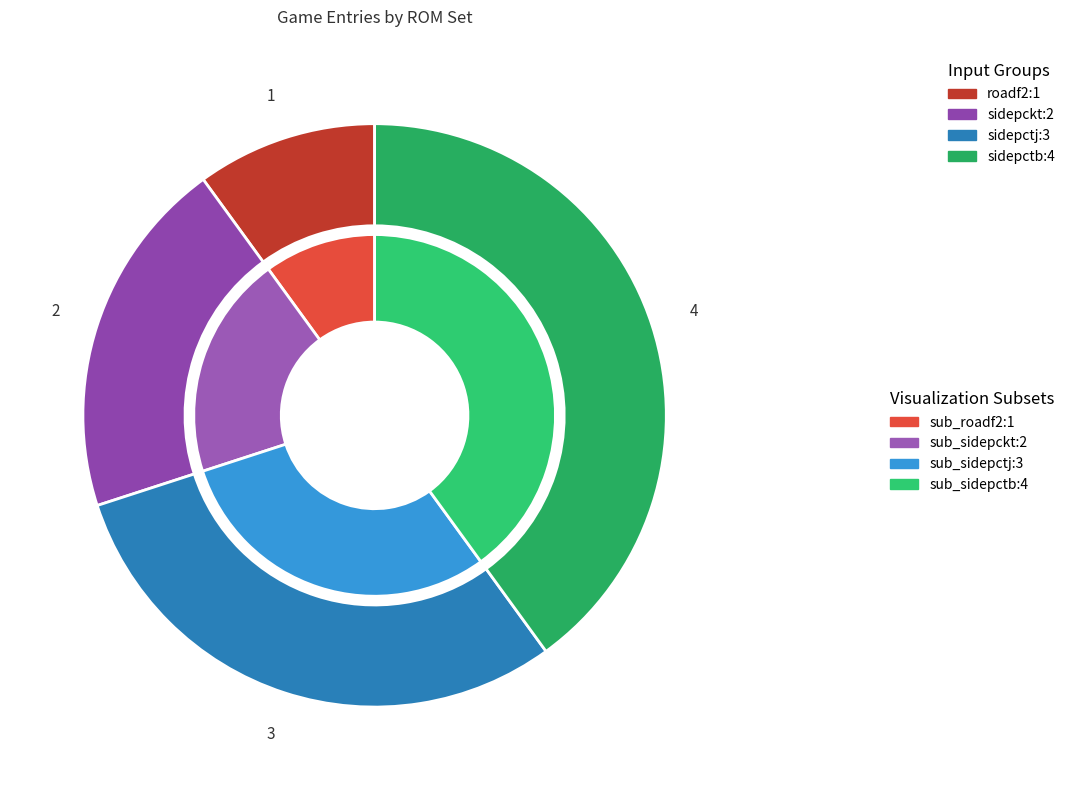

How many slices are in this pie chart?

4